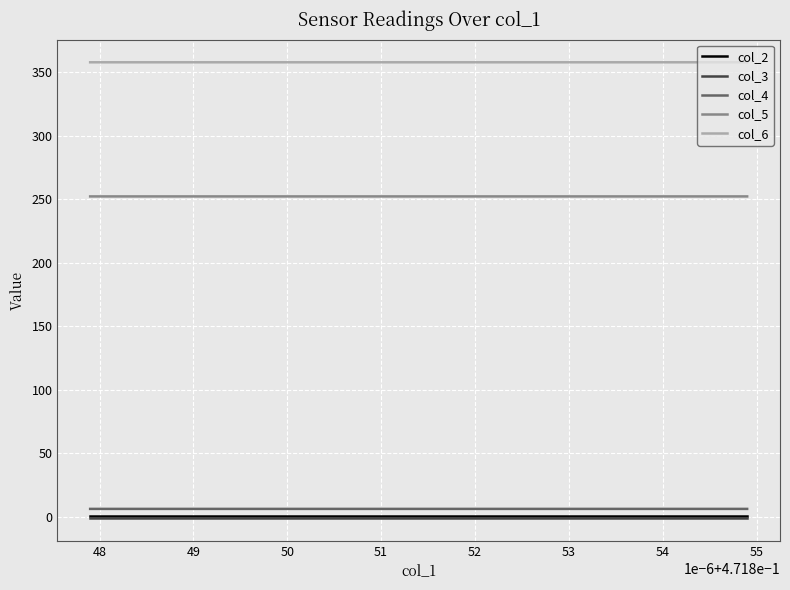

Reading left to right, what are all the values shown in this chart?

col_2: 0.5	0.5	0.5	0.5	0.5	0.5	0.5	0.5	0.5	0.5	0.5	0.5	0.5	0.5	0.5	0.5	0.5	0.5	0.5
col_3: -0.8	-0.8	-0.8	-0.8	-0.8	-0.8	-0.8	-0.8	-0.8	-0.8	-0.8	-0.8	-0.8	-0.8	-0.8	-0.8	-0.8	-0.8	-0.8
col_4: 6.3	6.3	6.3	6.3	6.3	6.3	6.3	6.3	6.3	6.3	6.3	6.3	6.3	6.3	6.3	6.3	6.3	6.3	6.3
col_5: 252.1	252.1	252.1	252.1	252.1	252.1	252.1	252.1	252.1	252.1	252.1	252.1	252.1	252.1	252.1	252.1	252.1	252.1	252.1
col_6: 357.6	357.6	357.6	357.6	357.6	357.6	357.6	357.6	357.6	357.6	357.6	357.6	357.6	357.6	357.6	357.6	357.6	357.6	357.6